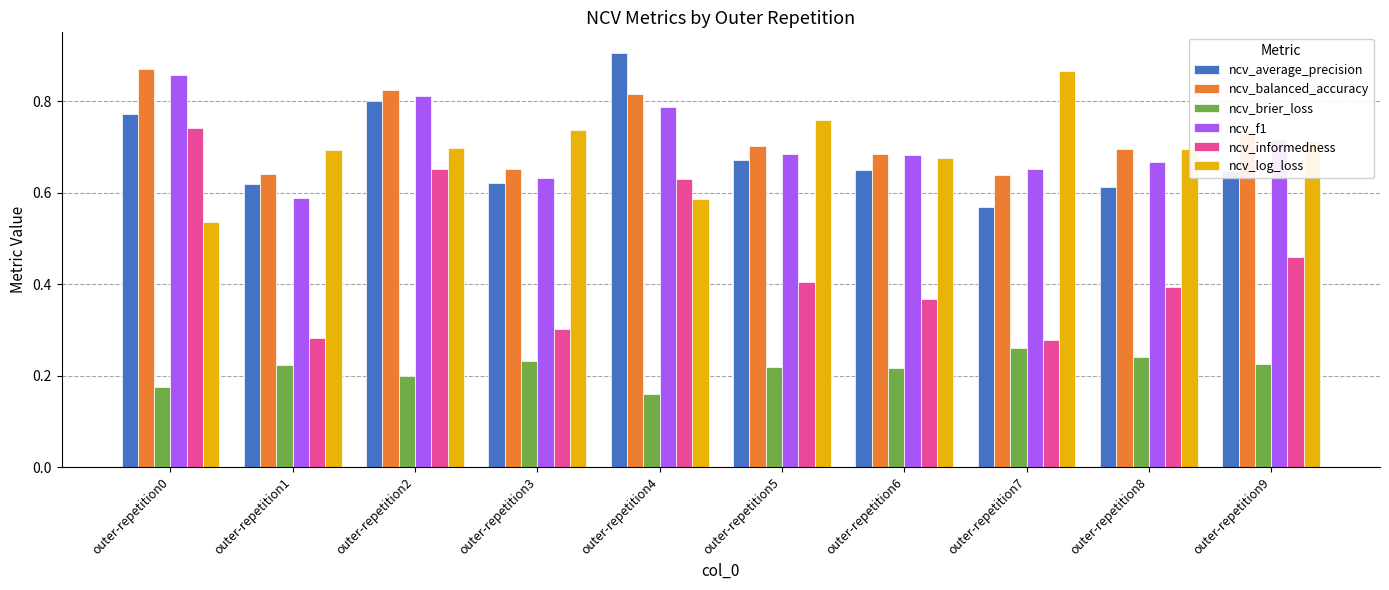

What are all the series names shown in the legend?

ncv_average_precision, ncv_balanced_accuracy, ncv_brier_loss, ncv_f1, ncv_informedness, ncv_log_loss